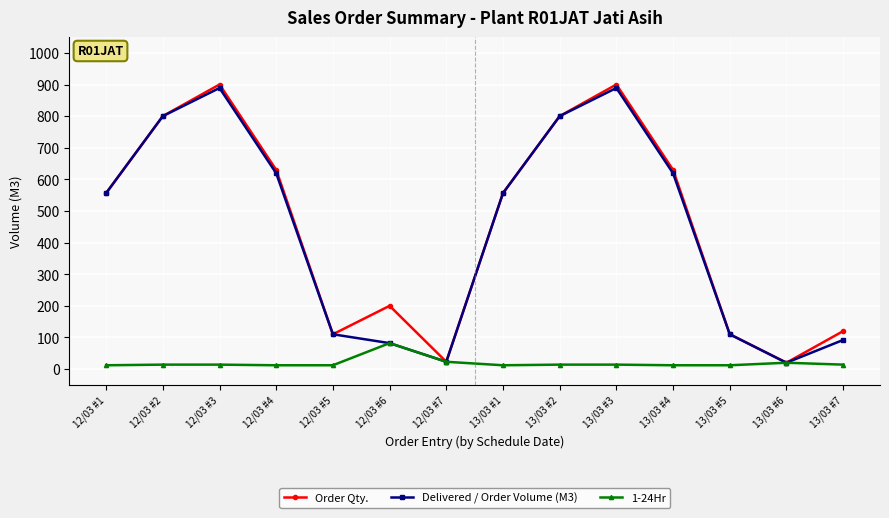

What are all the series names shown in the legend?

Order Qty., Delivered / Order Volume (M3), 1-24Hr